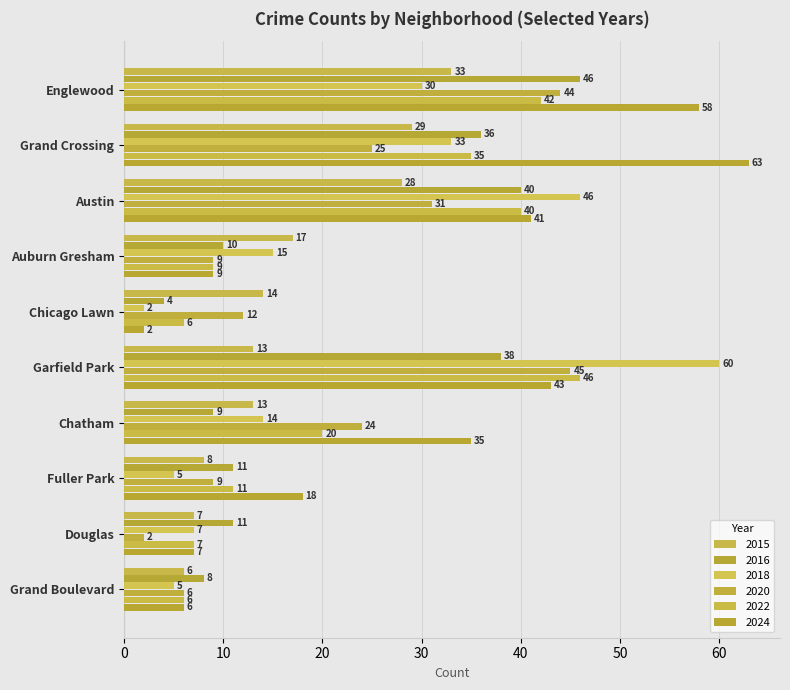

What is the difference between the highest and lowest values at Fuller Park?

13